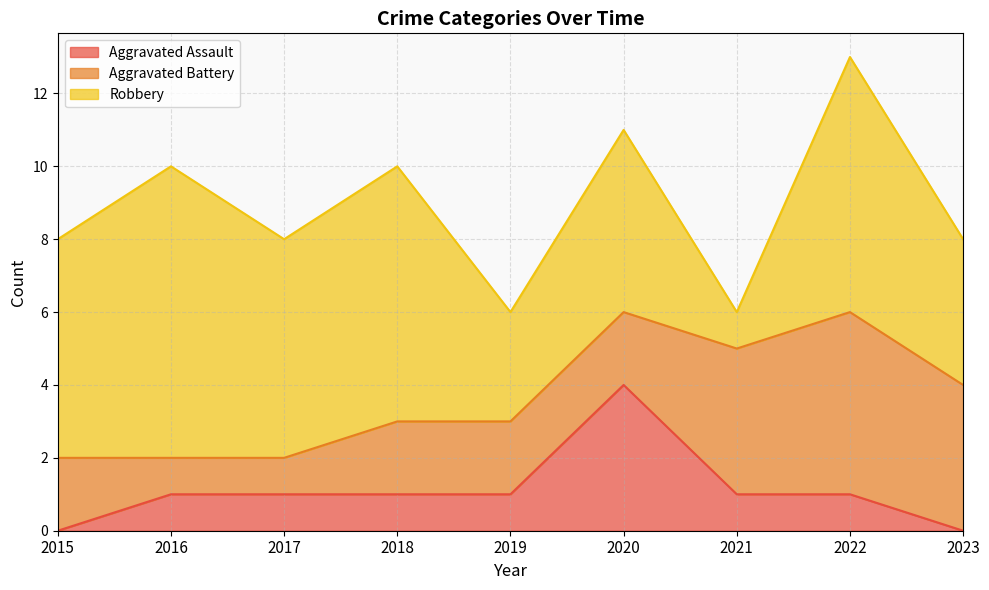

True or false: Robbery and Aggravated Assault intersect in this chart.

False